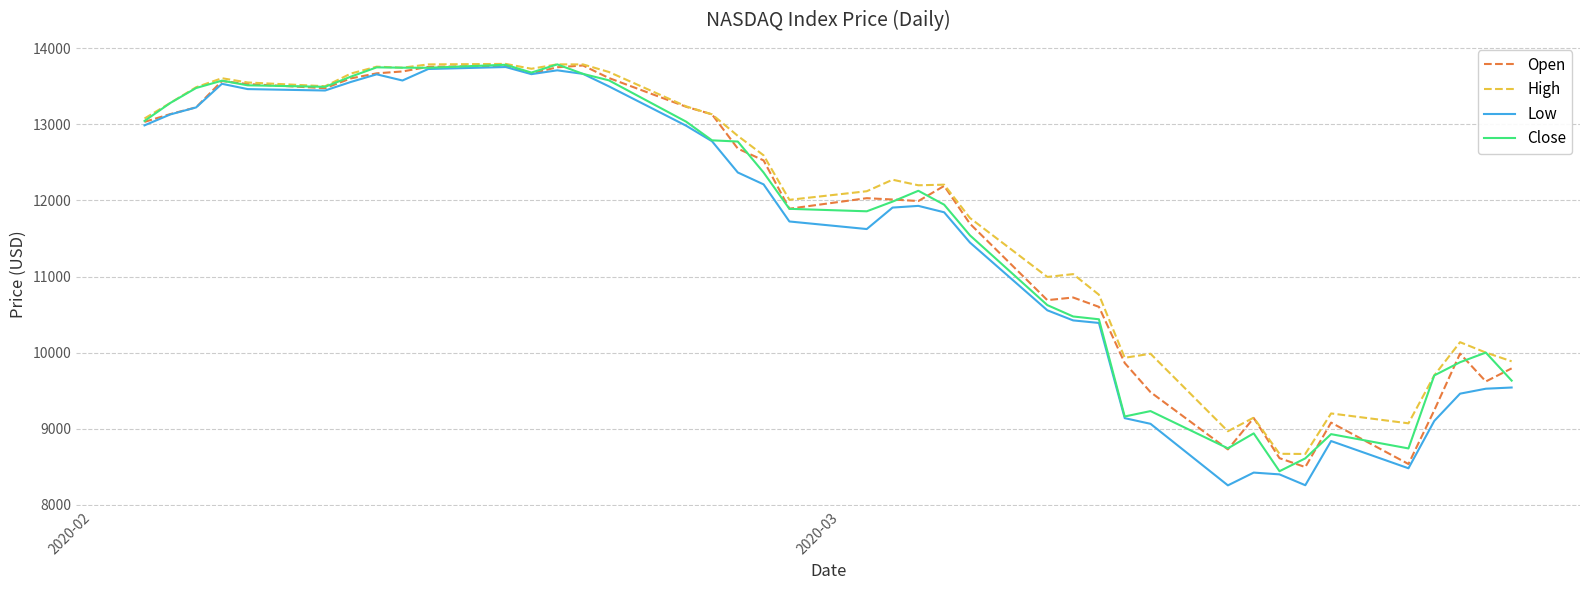

Which series has the widest spread of values?

Low